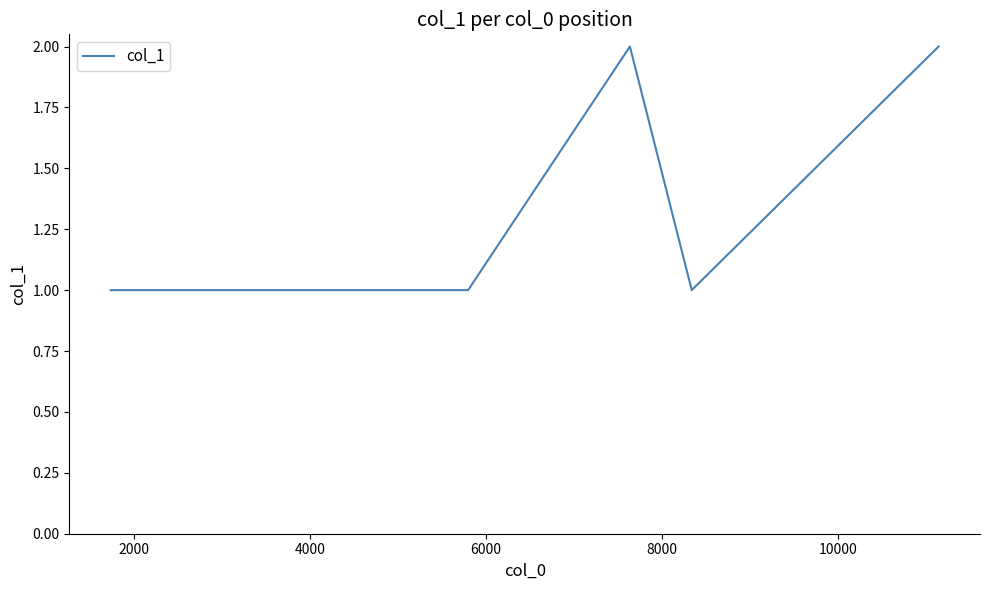

True or false: the data has more than 0 interior local peaks.

True